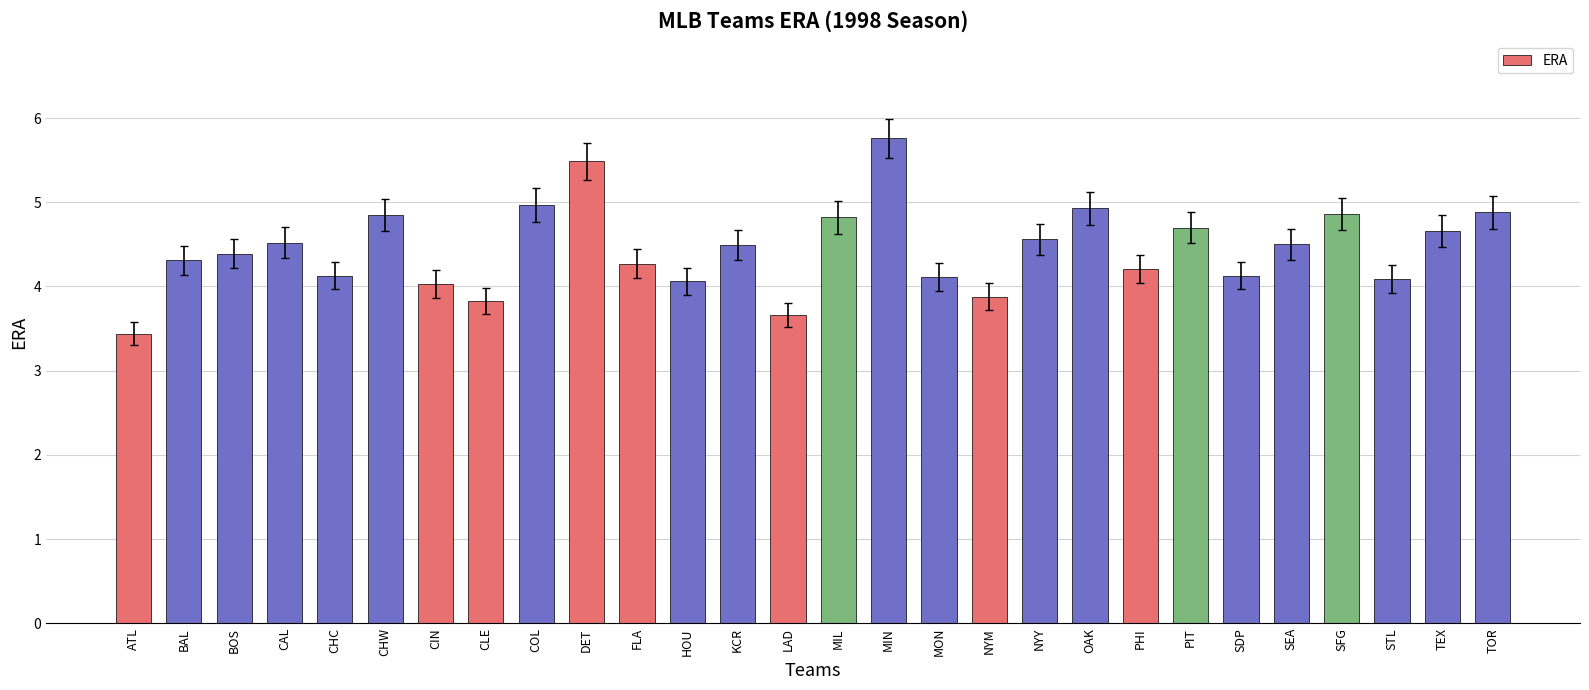

Are the bars grouped side by side (vs. stacked)?

No